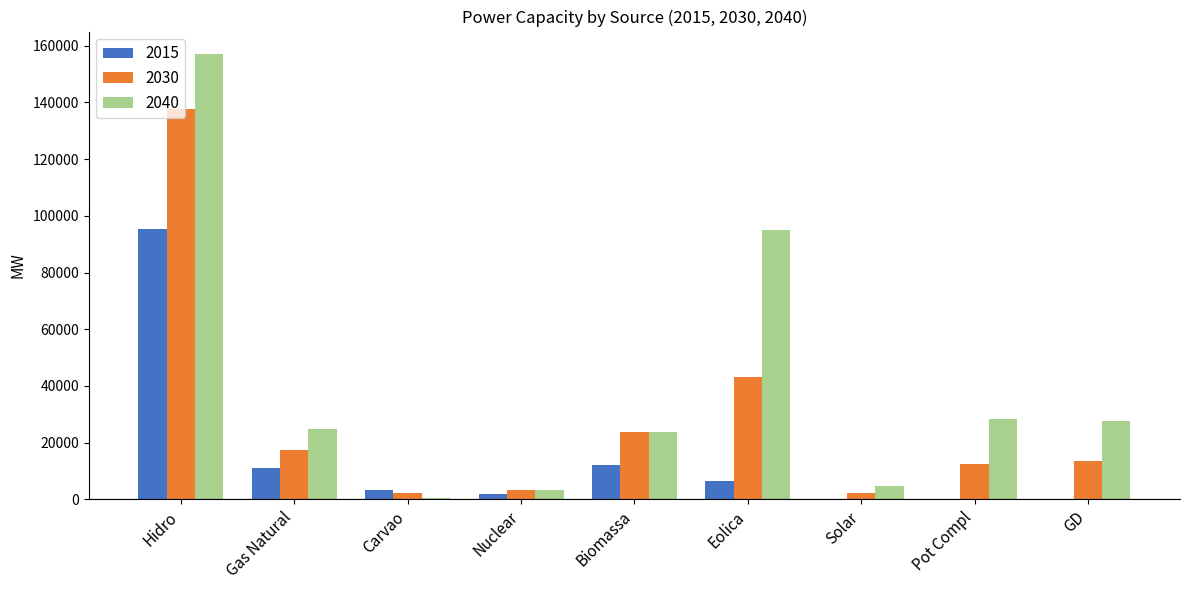

What is the spread (max minus min) of values at Pot Compl?

28499